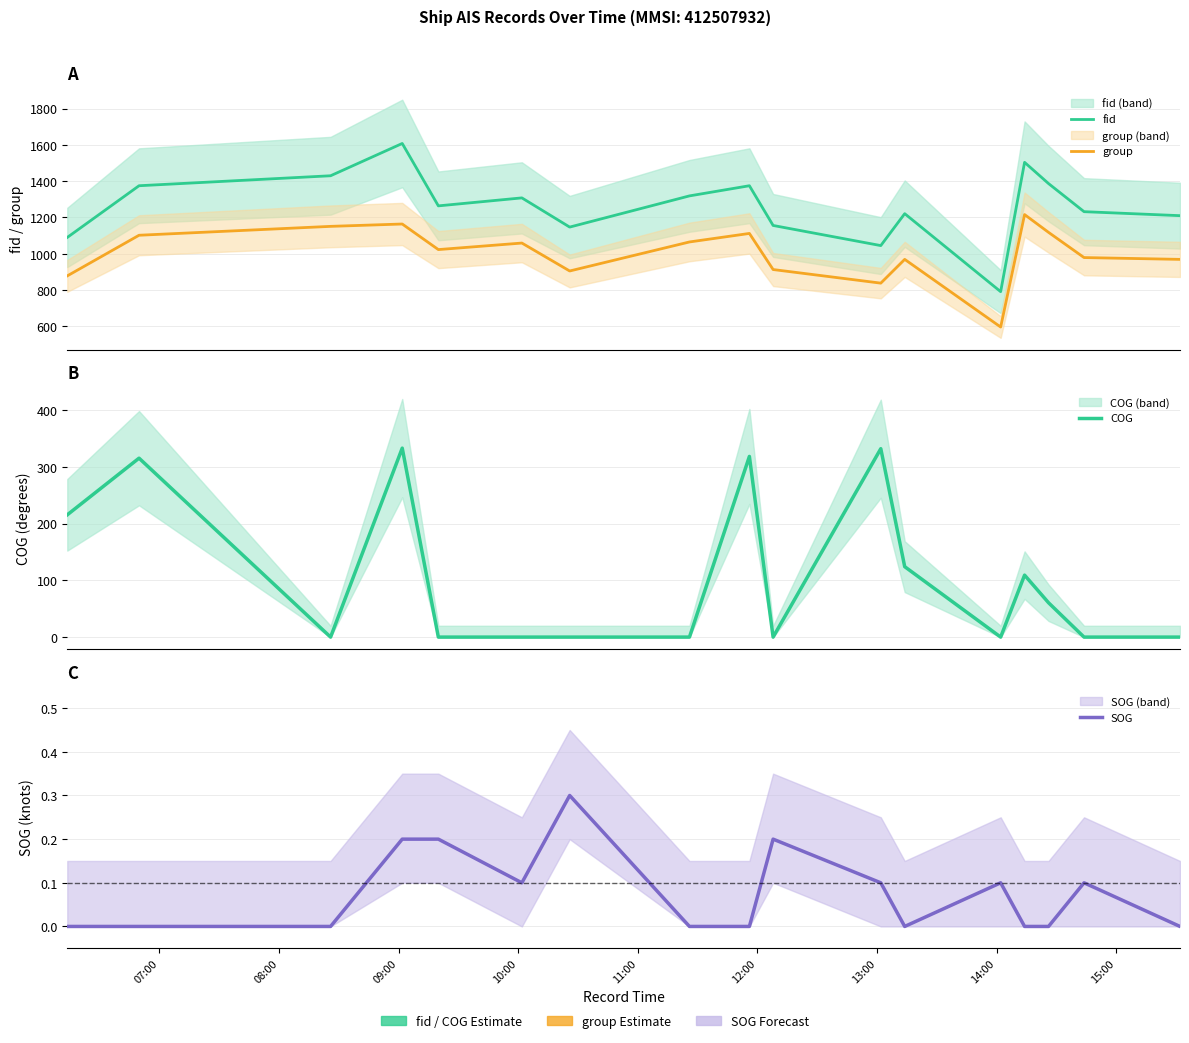

What are all the series names shown in the legend?

fid, group, COG, SOG